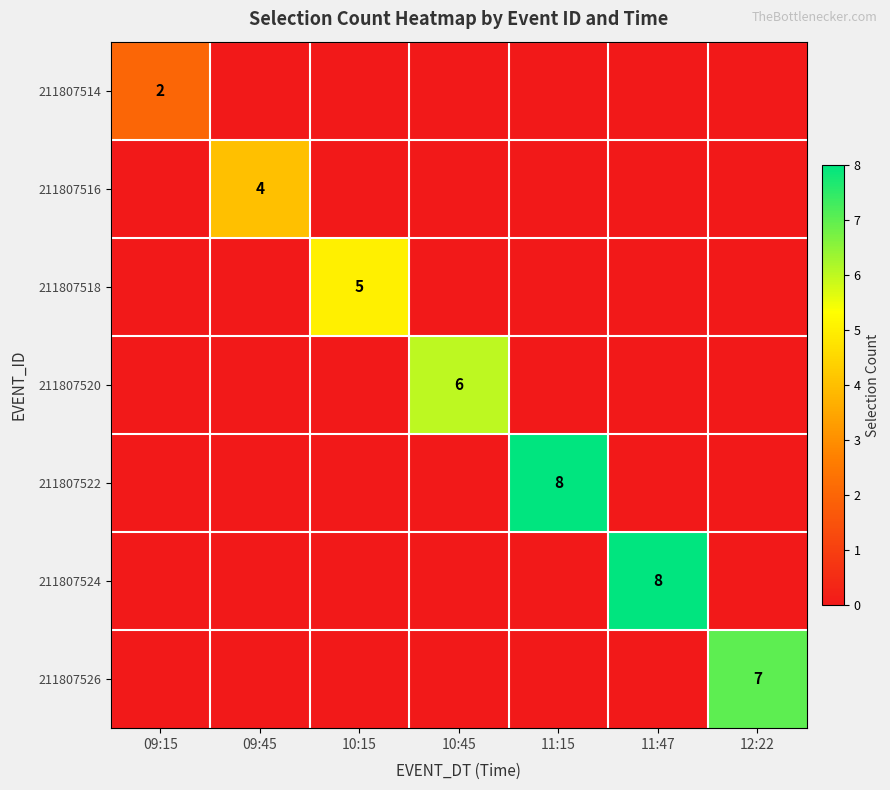

Is it true that 211807526 equals 7 at 12:22?

True